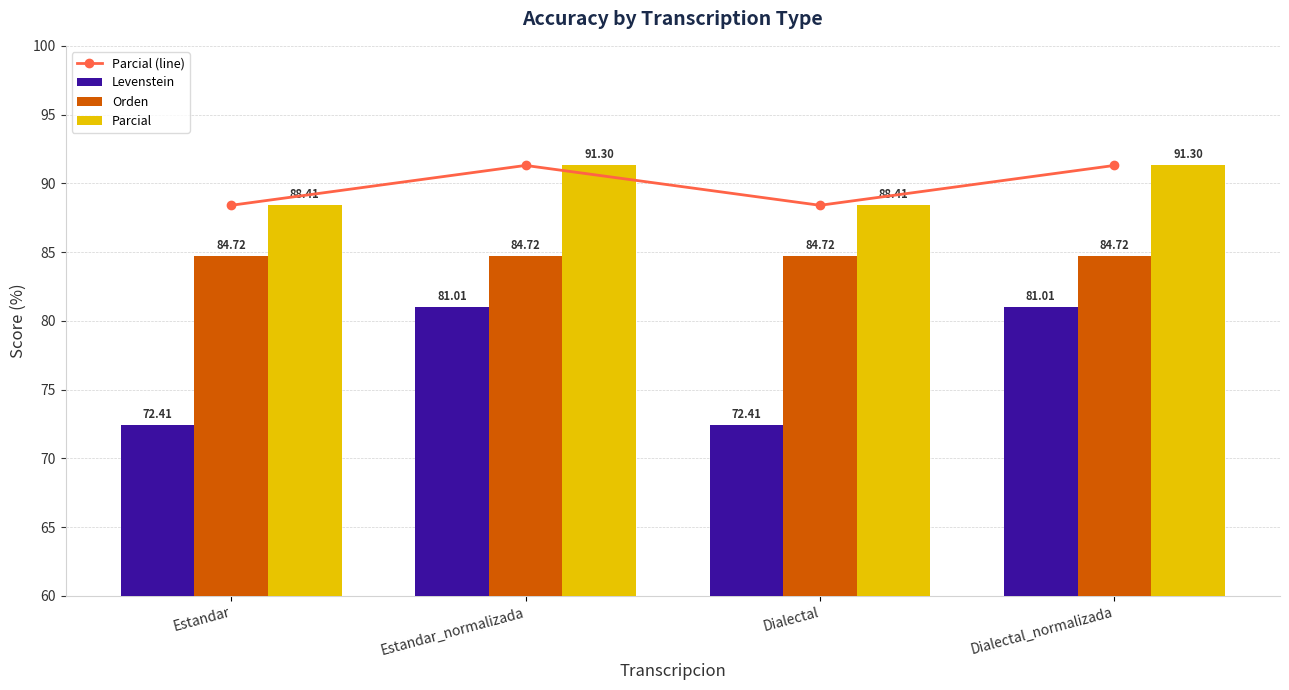

What is the label of the 1st bar from the right?

Dialectal_normalizada